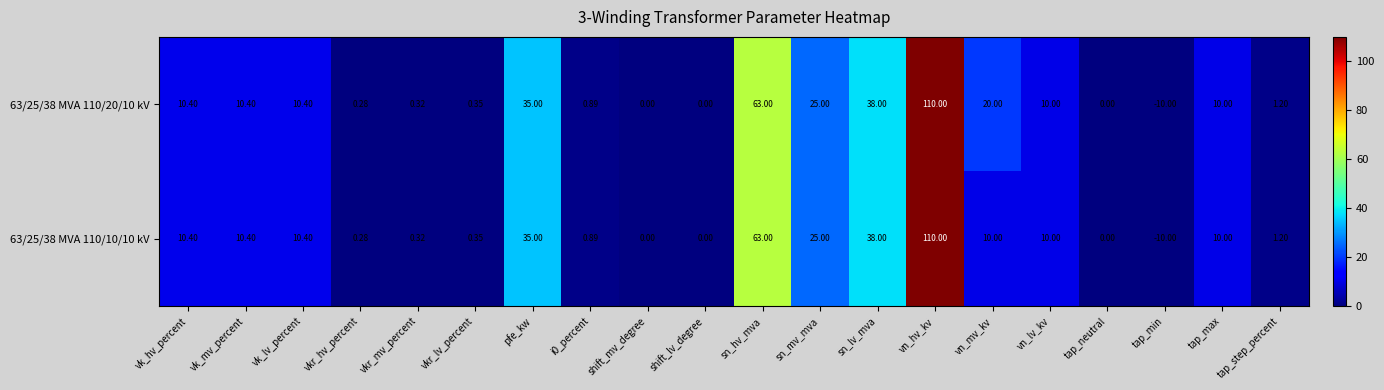

What is the minimum value shown in the chart?

-10.0